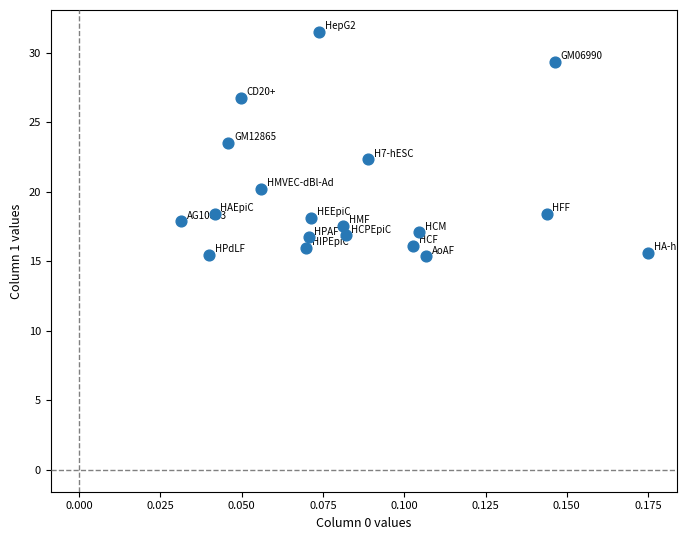

What is the range of Y values (max minus min)?

16.1